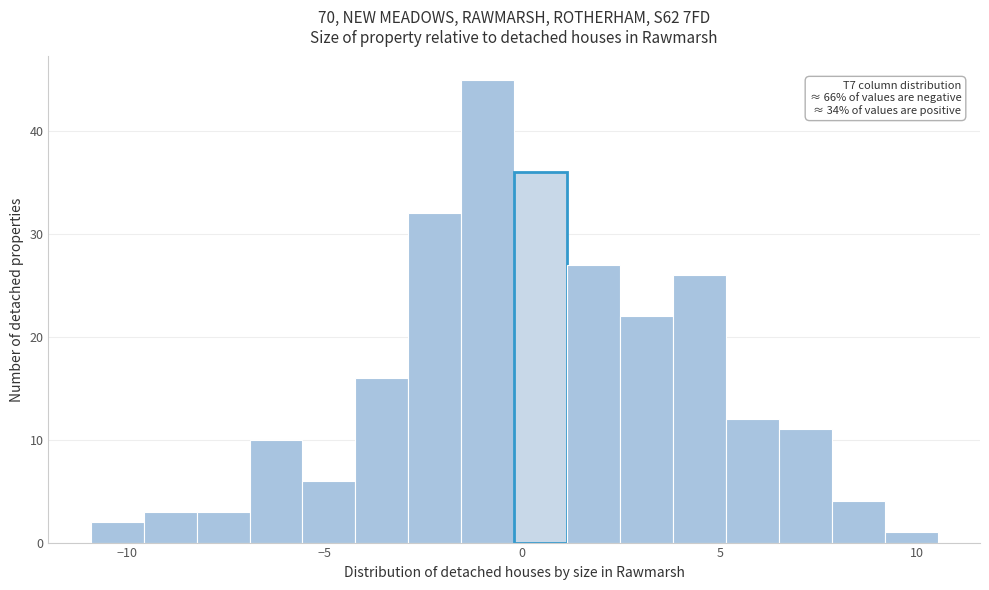

Read against the x-axis, roughly where is the centre of the tallest bar?

-1.0